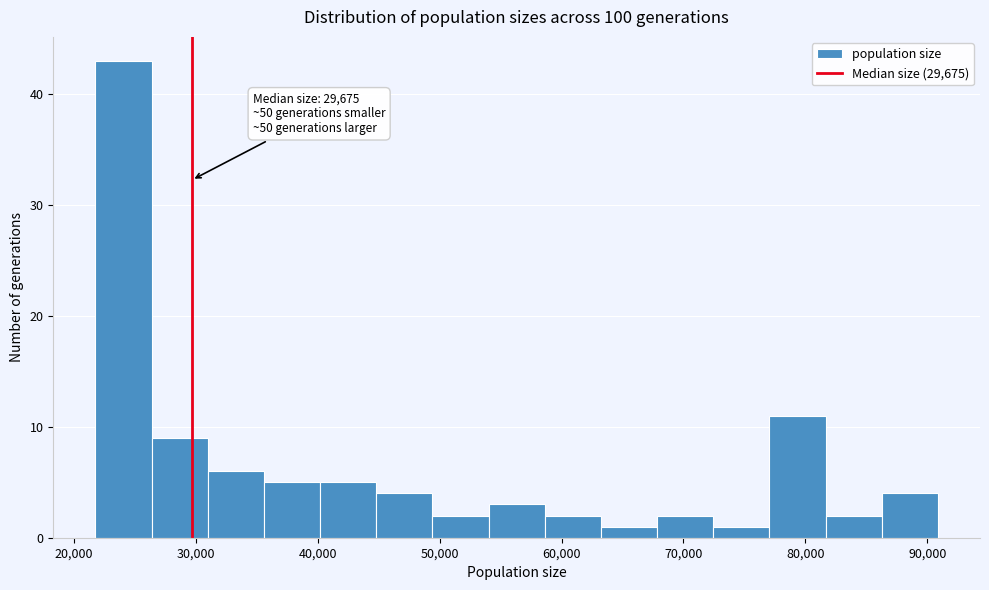

Over which range of the x-axis is the bar tallest?

22000 to 26000